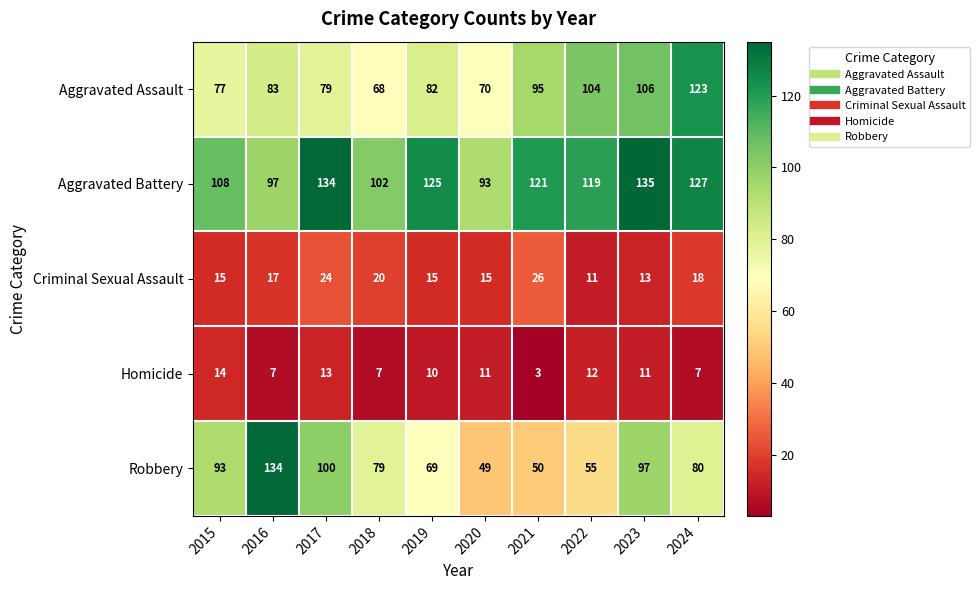

Is it true that Aggravated Battery equals 150 at 2016?

False